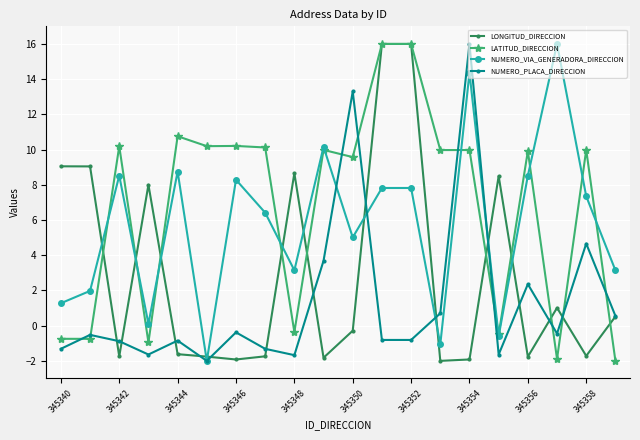

What is the difference between the second highest and minimum values in the NUMERO_VIA_GENERADORA_DIRECCION series?

16.4